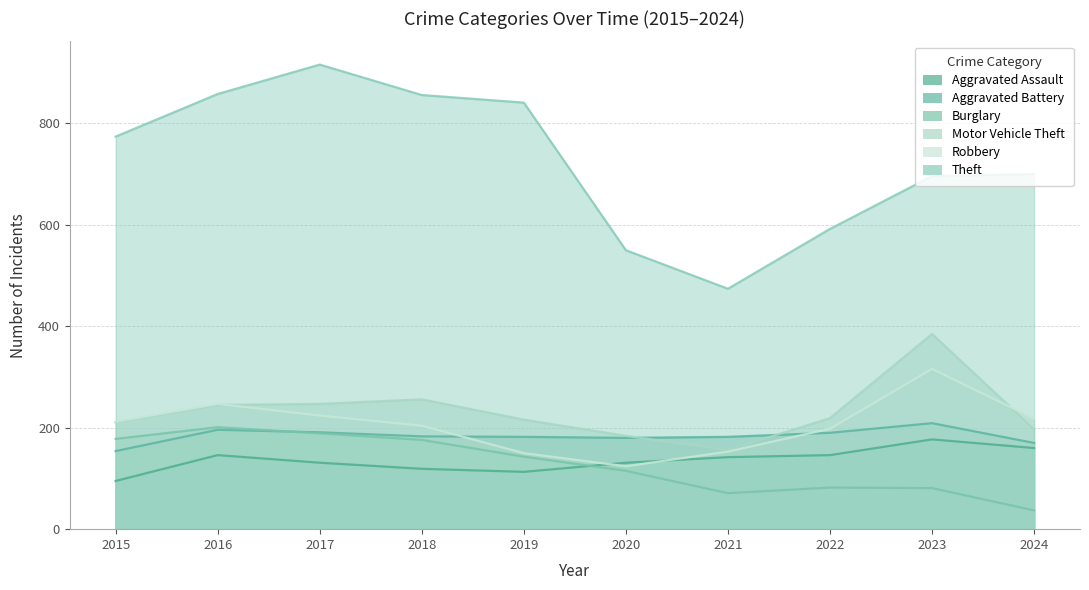

Reading left to right, extract all data points from this chart.

Aggravated Assault: 2015=95	2016=146	2017=131	2018=119	2019=113	2020=131	2021=142	2022=146	2023=177	2024=160
Aggravated Battery: 2015=154	2016=196	2017=191	2018=183	2019=182	2020=180	2021=182	2022=190	2023=209	2024=170
Burglary: 2015=178	2016=201	2017=189	2018=176	2019=143	2020=115	2021=71	2022=82	2023=81	2024=37
Motor Vehicle Theft: 2015=211	2016=245	2017=247	2018=256	2019=216	2020=184	2021=156	2022=219	2023=385	2024=197
Robbery: 2015=212	2016=247	2017=224	2018=204	2019=150	2020=124	2021=153	2022=198	2023=316	2024=218
Theft: 2015=774	2016=858	2017=916	2018=856	2019=841	2020=550	2021=474	2022=592	2023=696	2024=700